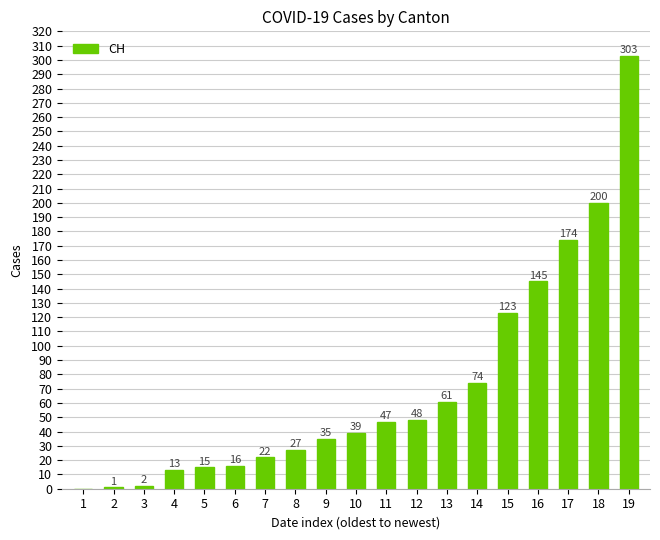

What is the maximum value shown in the chart?

303